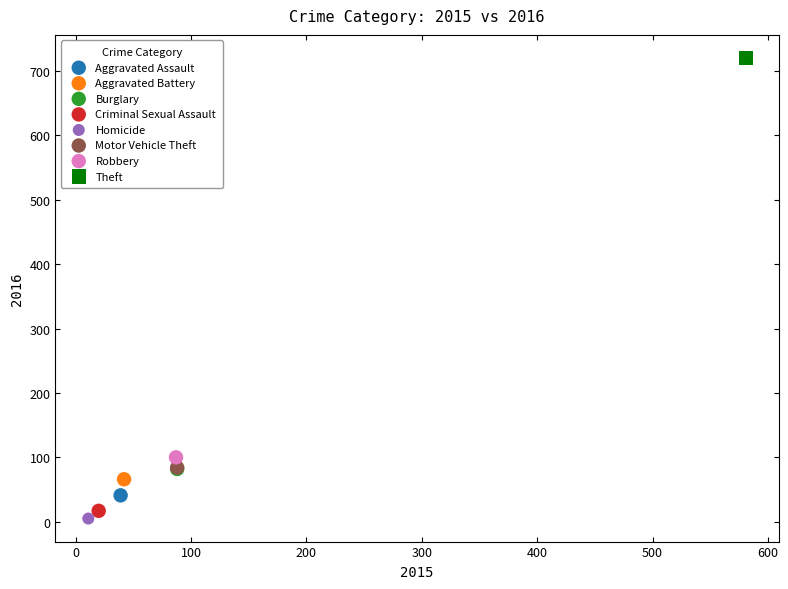

What are all the series names shown in the legend?

Aggravated Assault, Aggravated Battery, Burglary, Criminal Sexual Assault, Homicide, Motor Vehicle Theft, Robbery, Theft